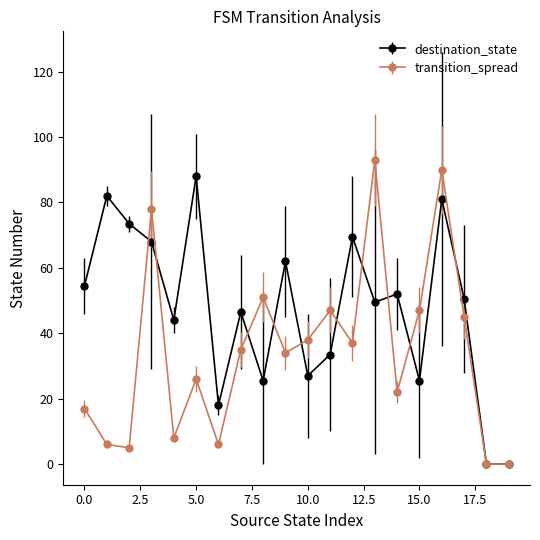

What is the maximum value for transition_spread?

93.0